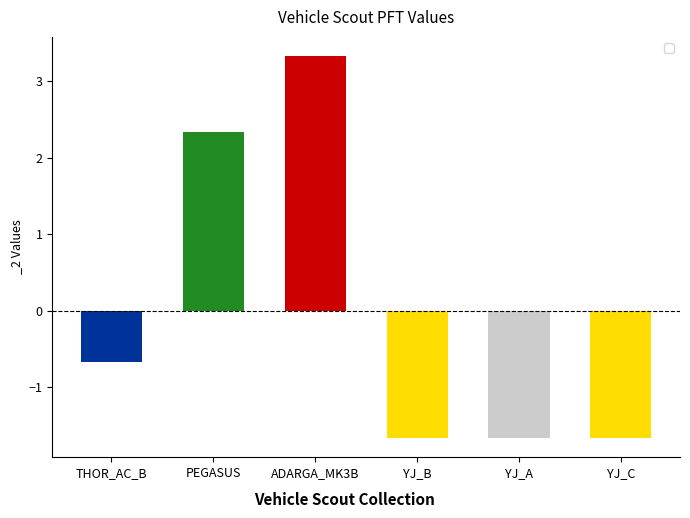

What is the difference between the second highest and second lowest values?

4.0